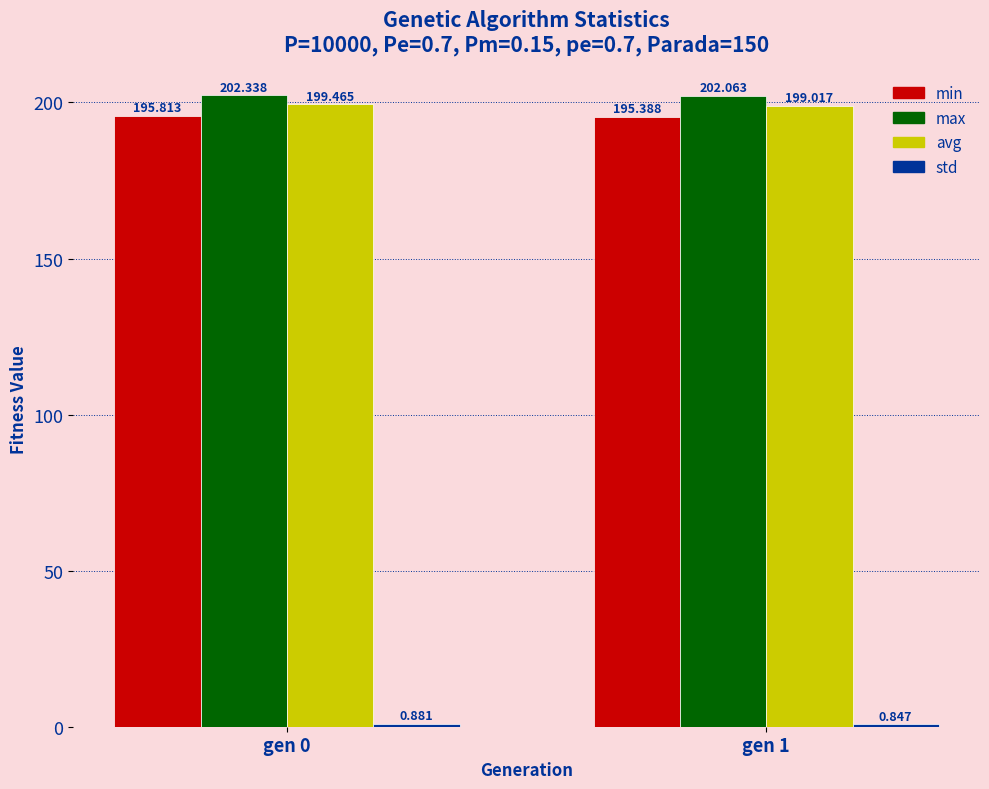

At which category is the sum across all series the highest?

gen 0